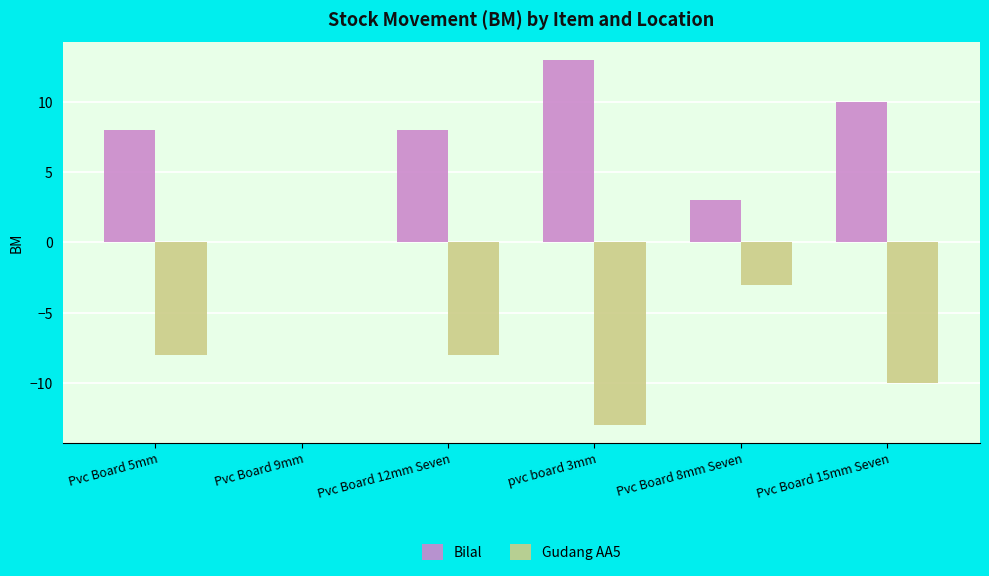

Reading right to left, what are all the values shown in this chart?

Bilal: Pvc Board 15mm Seven=10	Pvc Board 8mm Seven=3	pvc board 3mm=13	Pvc Board 12mm Seven=8	Pvc Board 9mm=0	Pvc Board 5mm=8
Gudang AA5: Pvc Board 15mm Seven=-10	Pvc Board 8mm Seven=-3	pvc board 3mm=-13	Pvc Board 12mm Seven=-8	Pvc Board 9mm=0	Pvc Board 5mm=-8